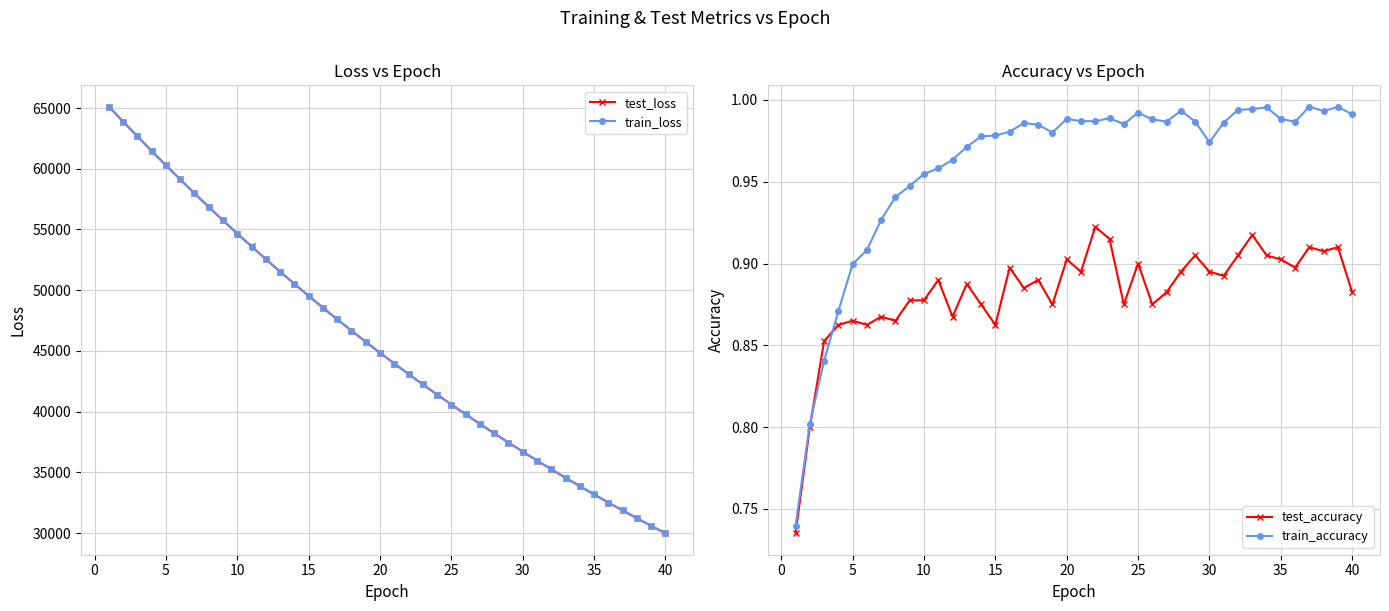

In test_accuracy, how many points are lower than both neighbors (excluding endpoints)?

12